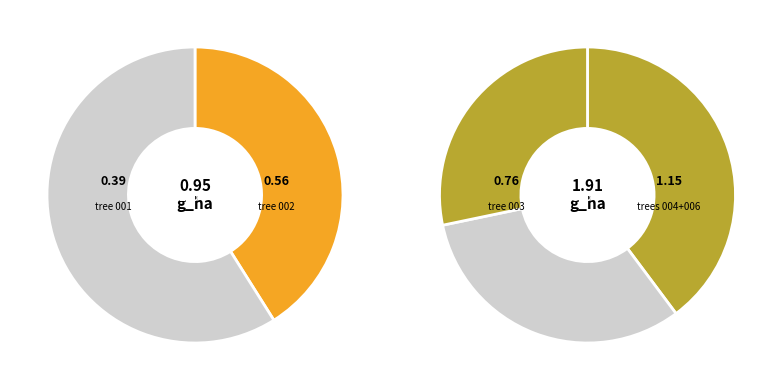

Which has a higher value, 221162004 or 221162001?

221162004